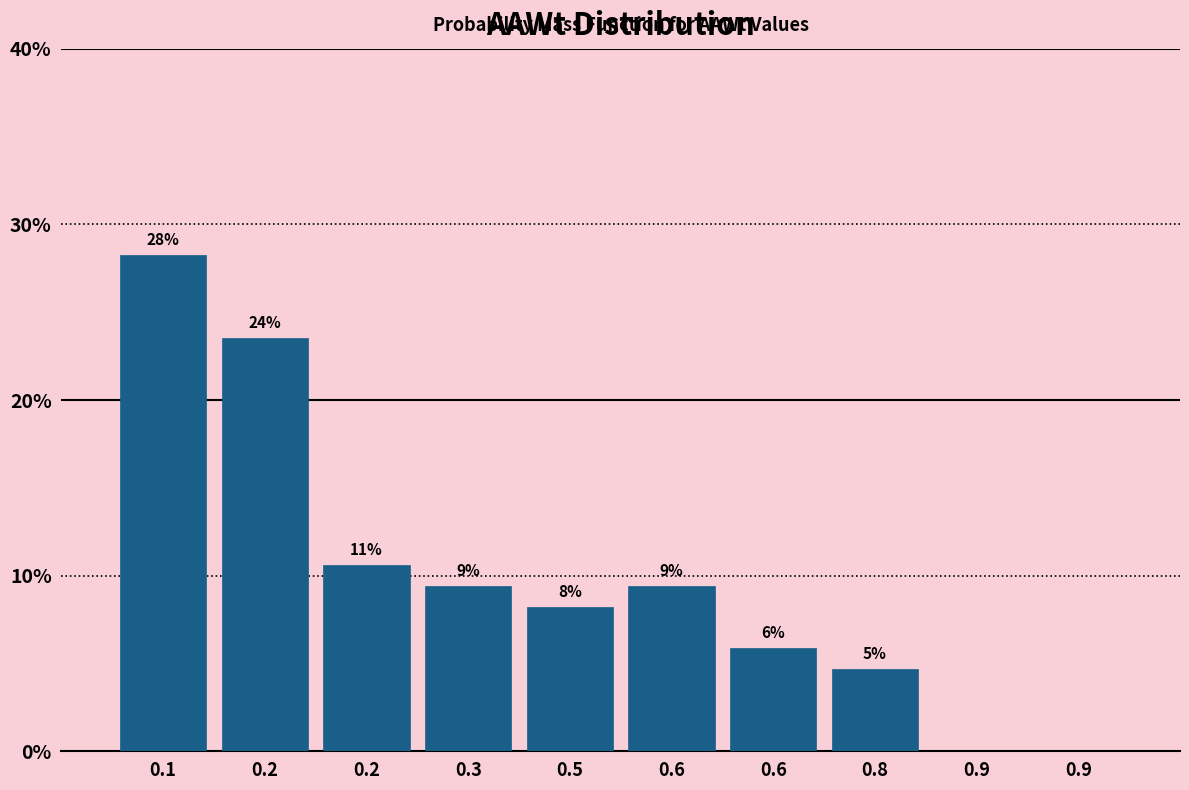

Are the bars horizontal?

No